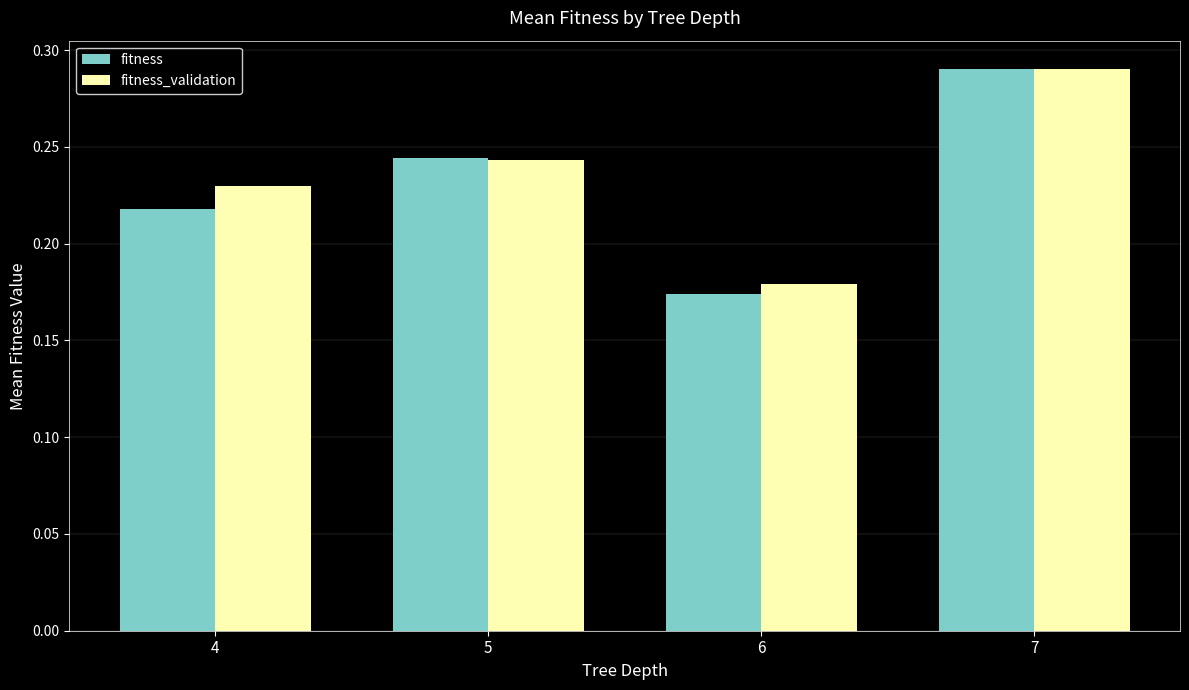

Is it true that fitness_validation equals 0.3 at 6?

False